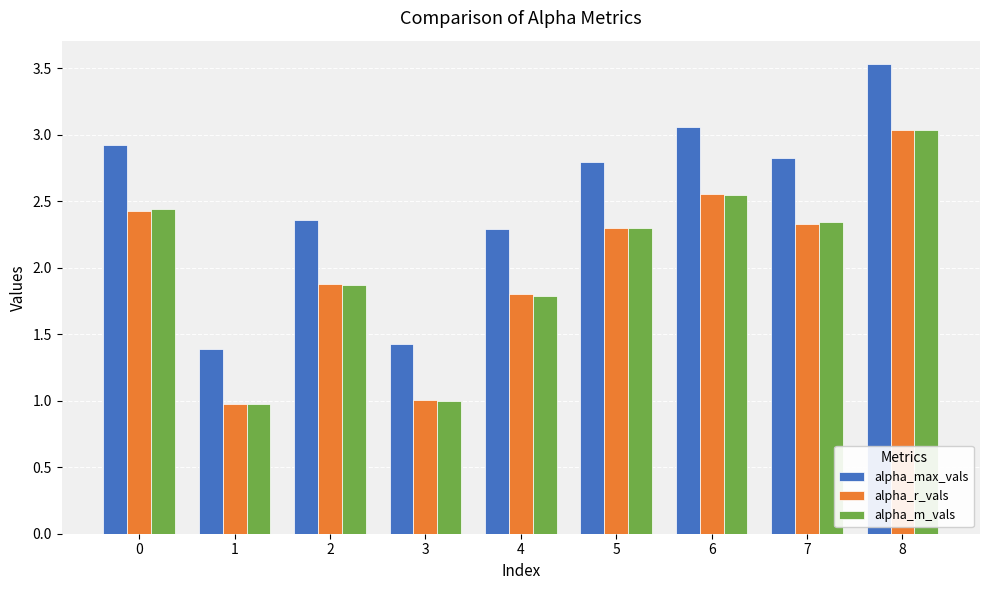

Is the value of alpha_m_vals at 3 greater than the value of alpha_max_vals at 5?

No